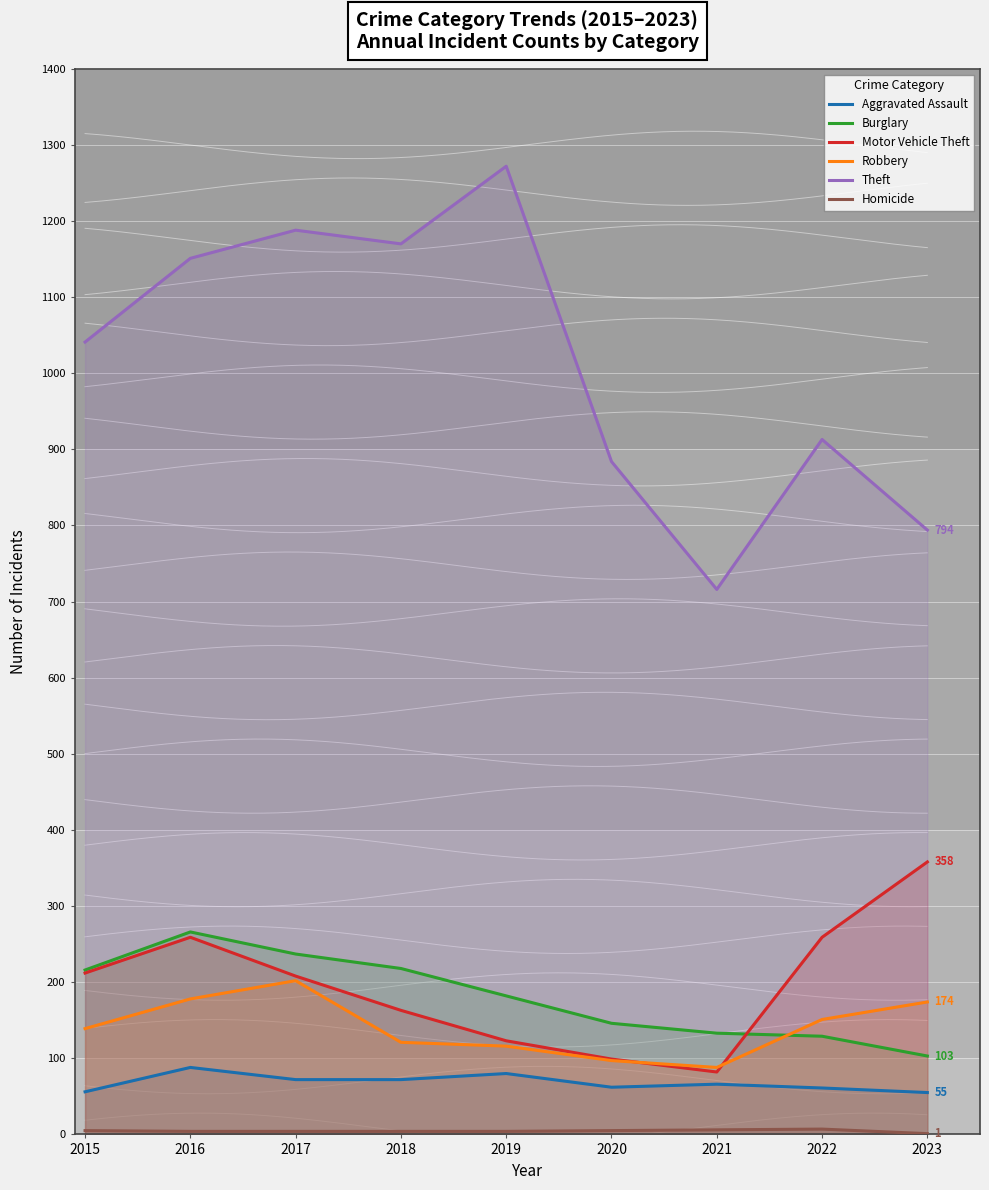

How many lines are shown in the chart?

6